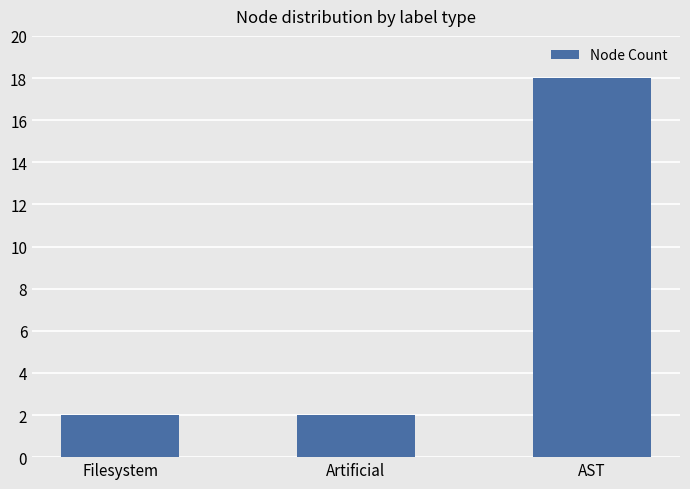

Count the values in the range 2 to 18.

3